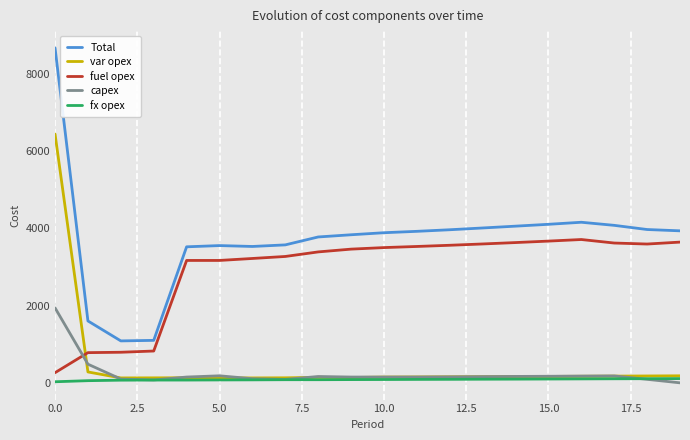

Which series has the largest range (max minus min)?

Total